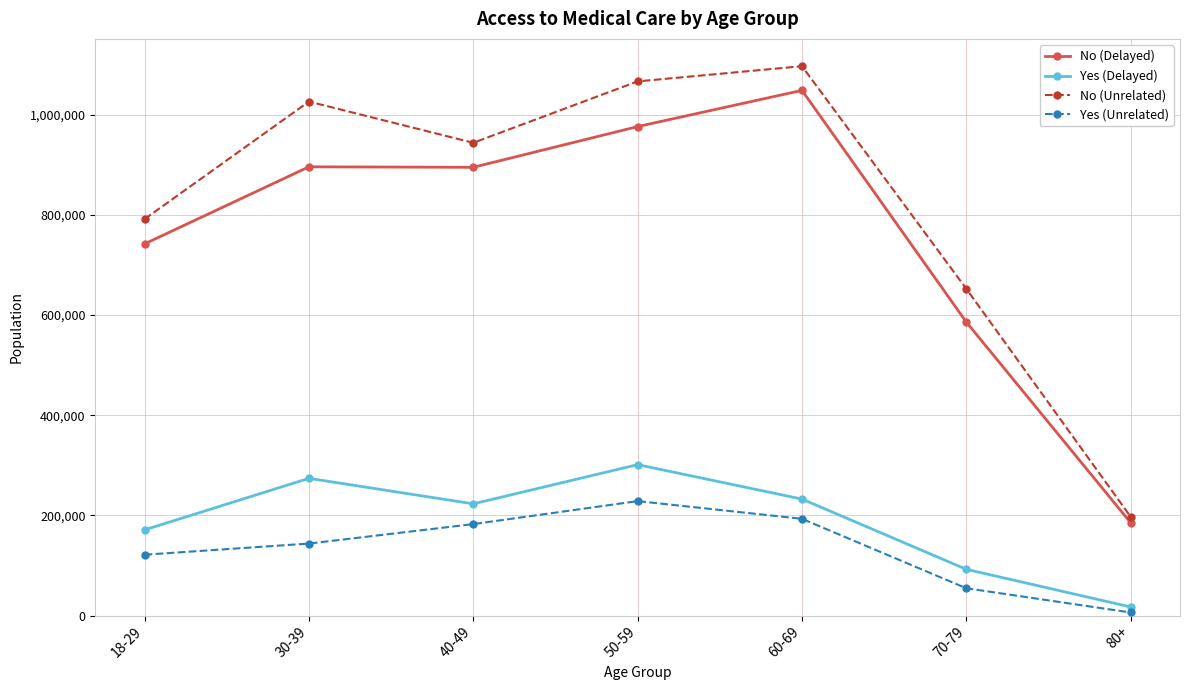

At which label does No (Unrelated) reach its peak?

60-69